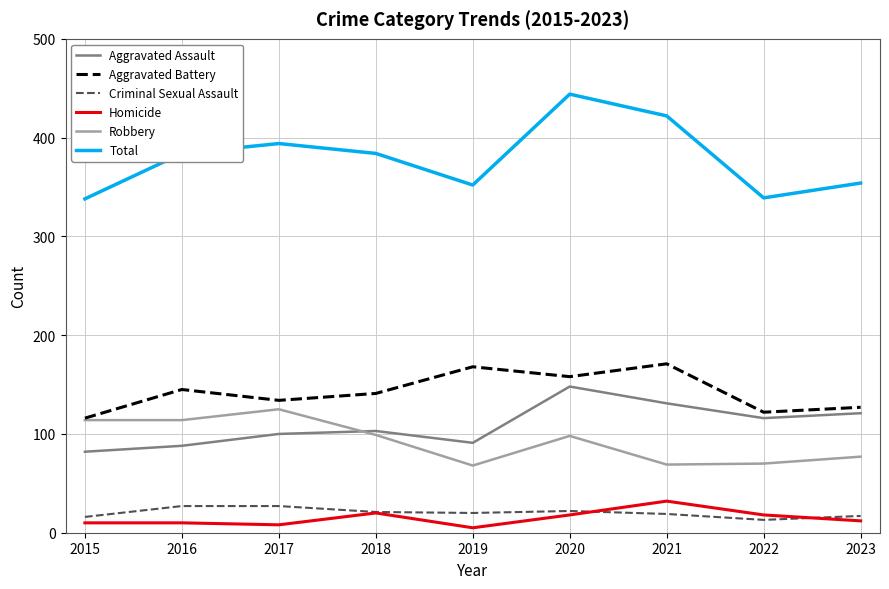

In Criminal Sexual Assault, how many points are lower than both neighbors (excluding endpoints)?

2